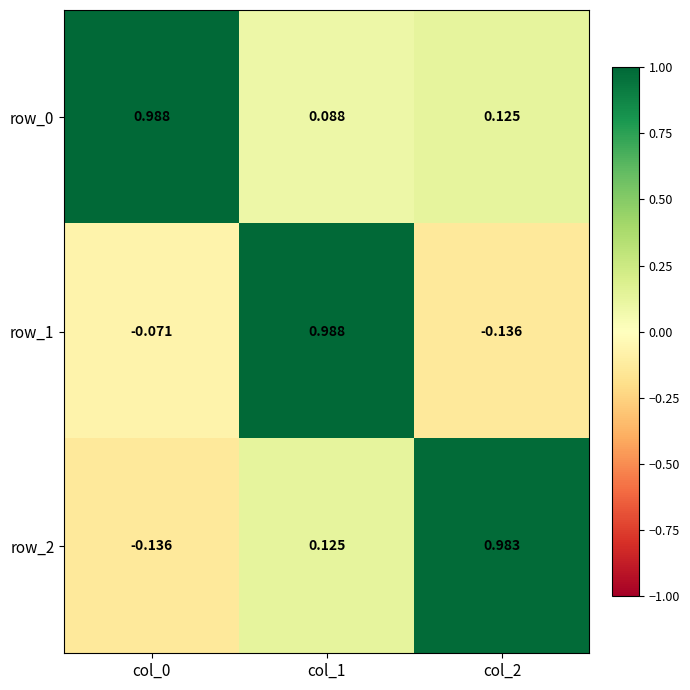

Reading left to right, extract all data points from this chart.

row_0: col_0=1.0	col_1=0.1	col_2=0.1
row_1: col_0=-0.1	col_1=1.0	col_2=-0.1
row_2: col_0=-0.1	col_1=0.1	col_2=1.0